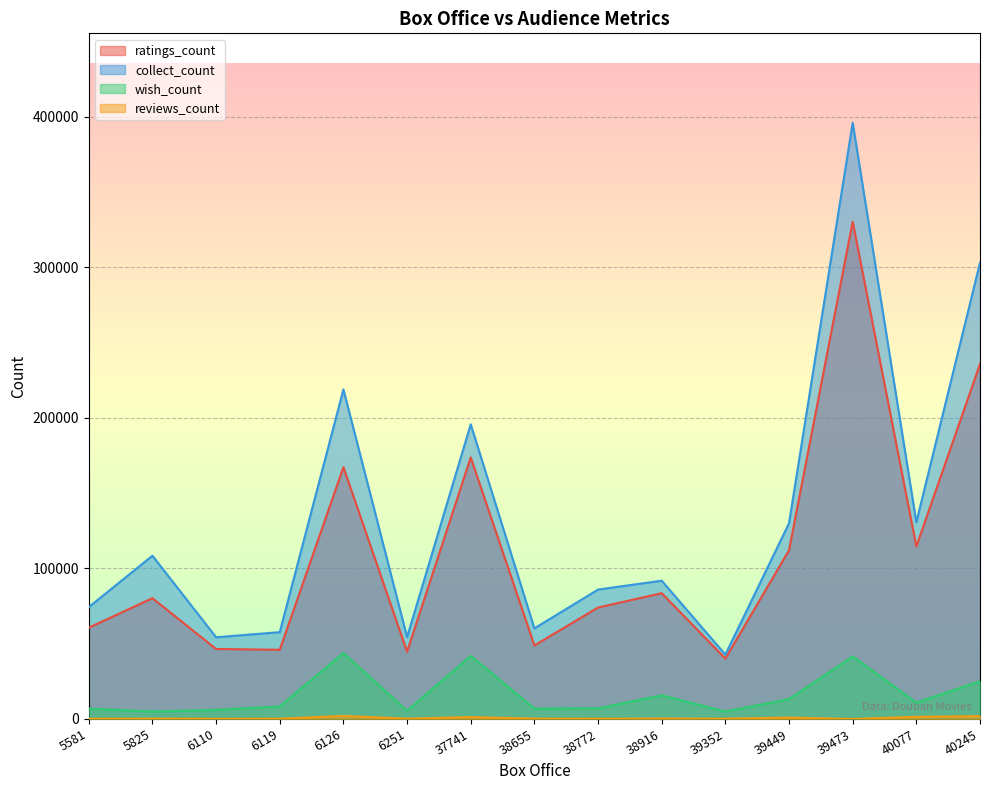

What are all the series names shown in the legend?

ratings_count, collect_count, wish_count, reviews_count